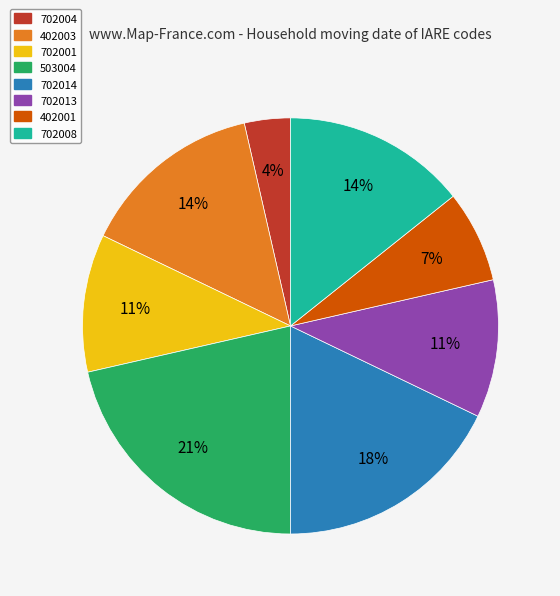

Which category has the smallest portion of the pie?

702004